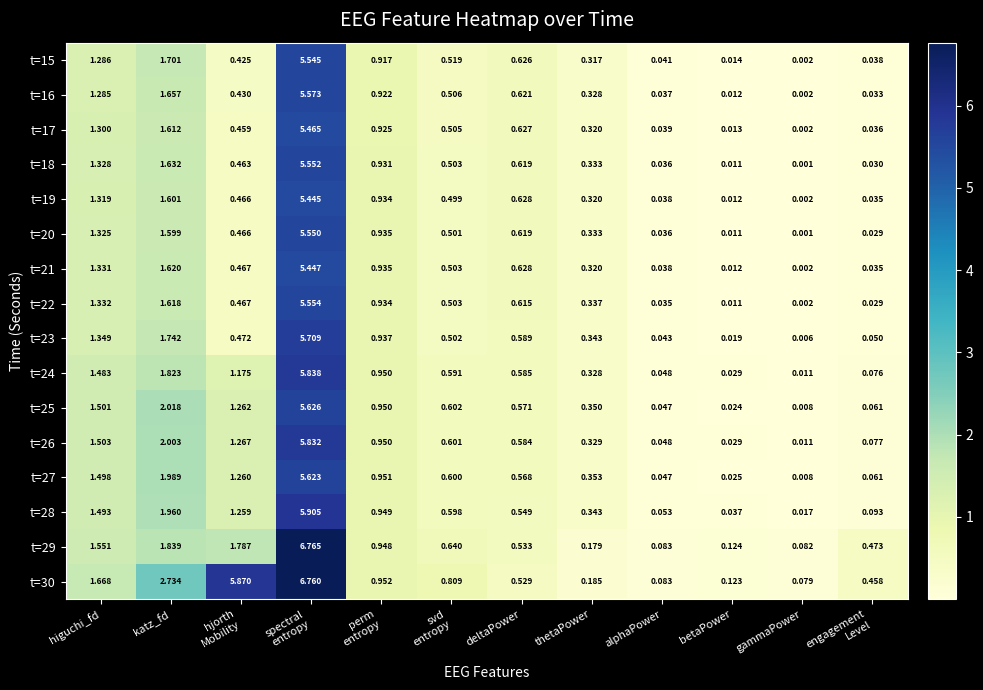

At how many categories does at least one series exceed 3?

2